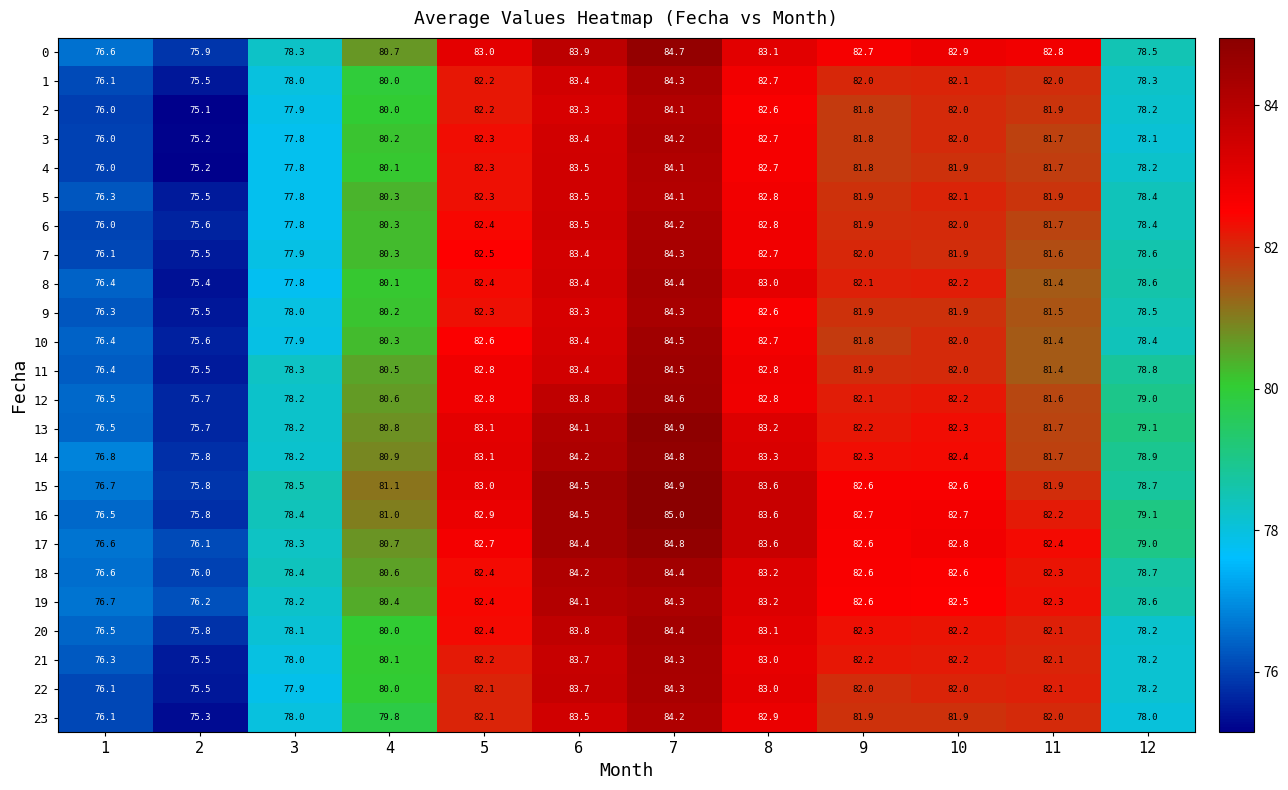

Which series has the largest total across all categories?

16